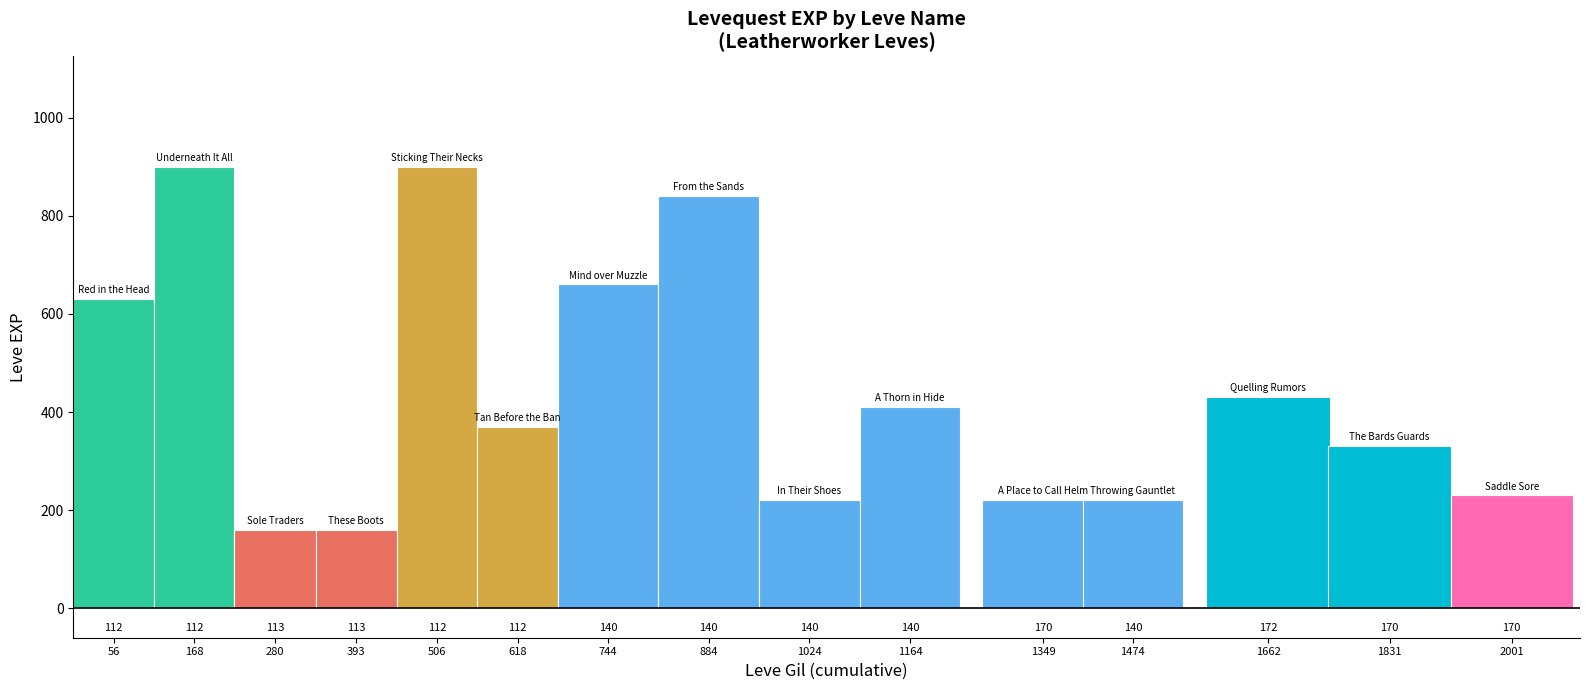

How many bars are there in total?

15